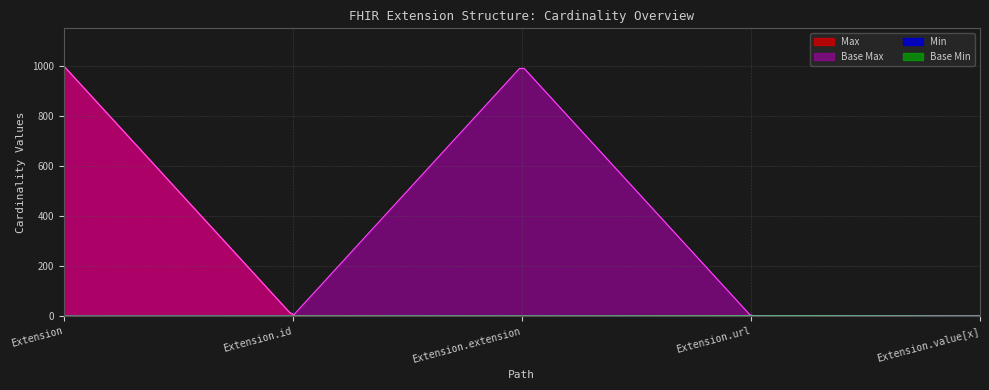

Which series has the largest total across all categories?

Base Max_numeric